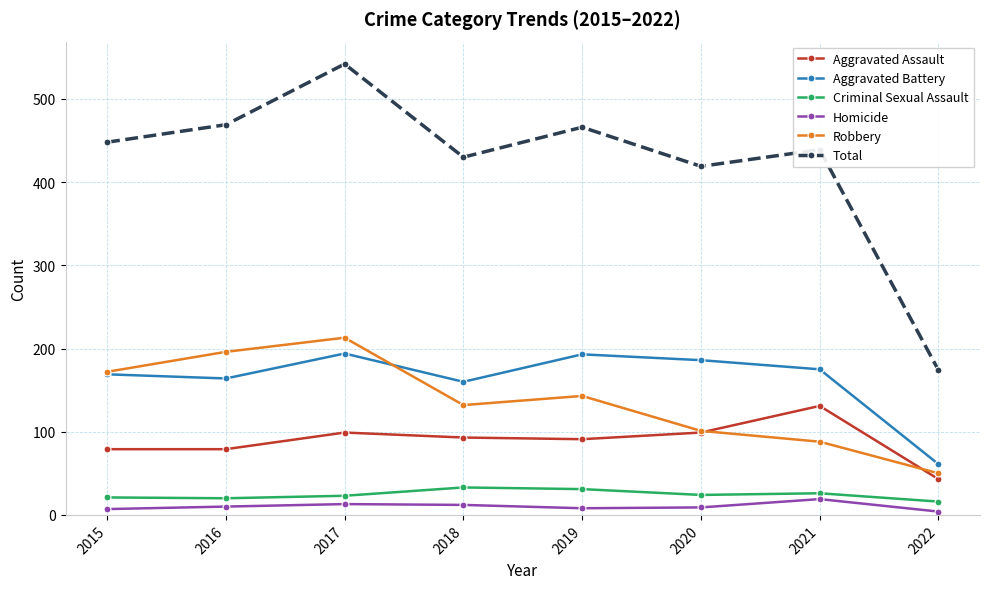

What is the value of the Aggravated Assault point at the 8th from the left?

43